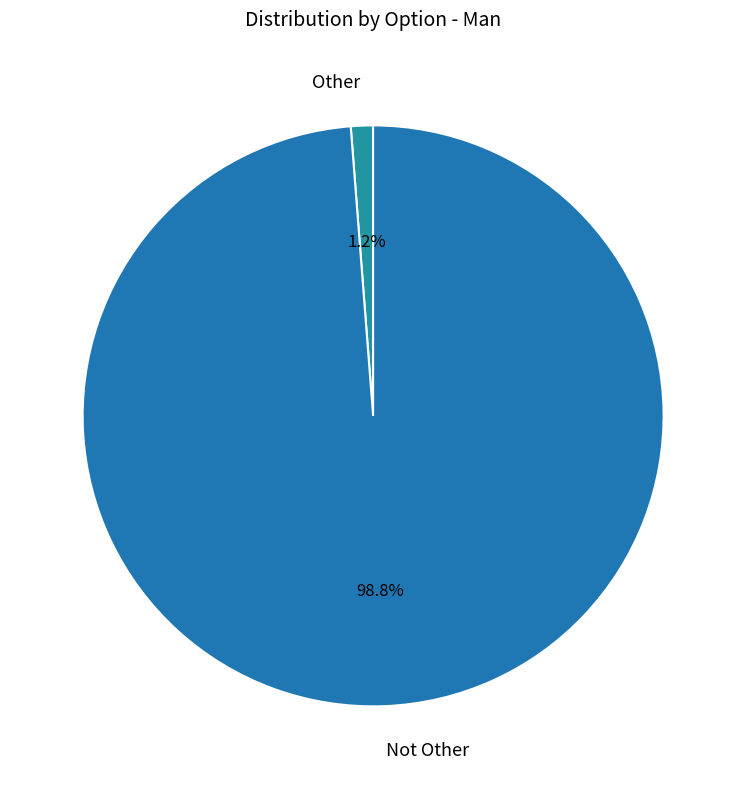

How many slices are in this pie chart?

2